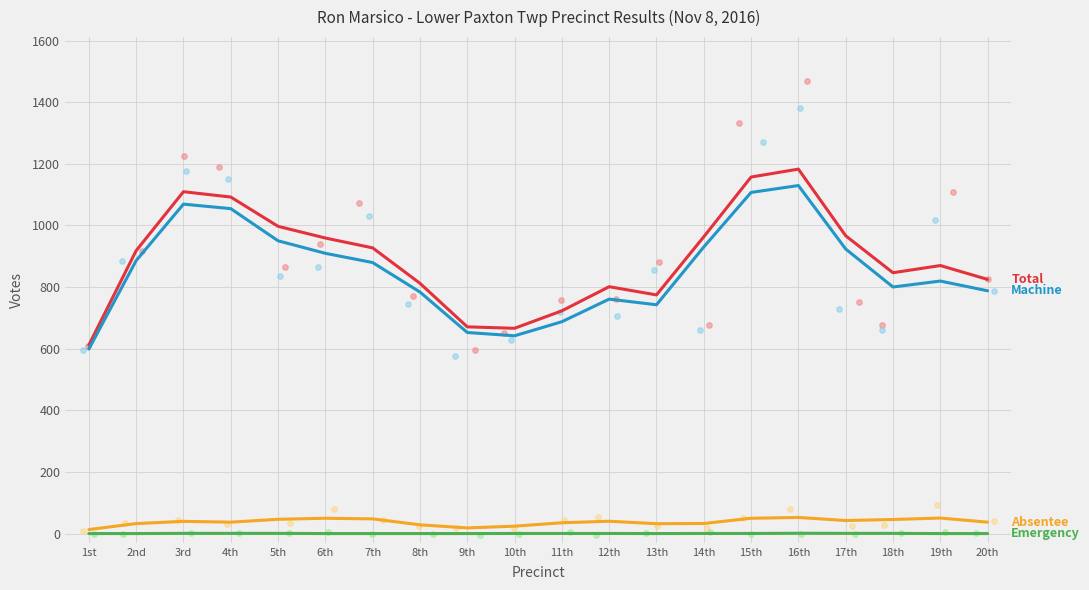

At which category is the sum across all series the highest?

16th